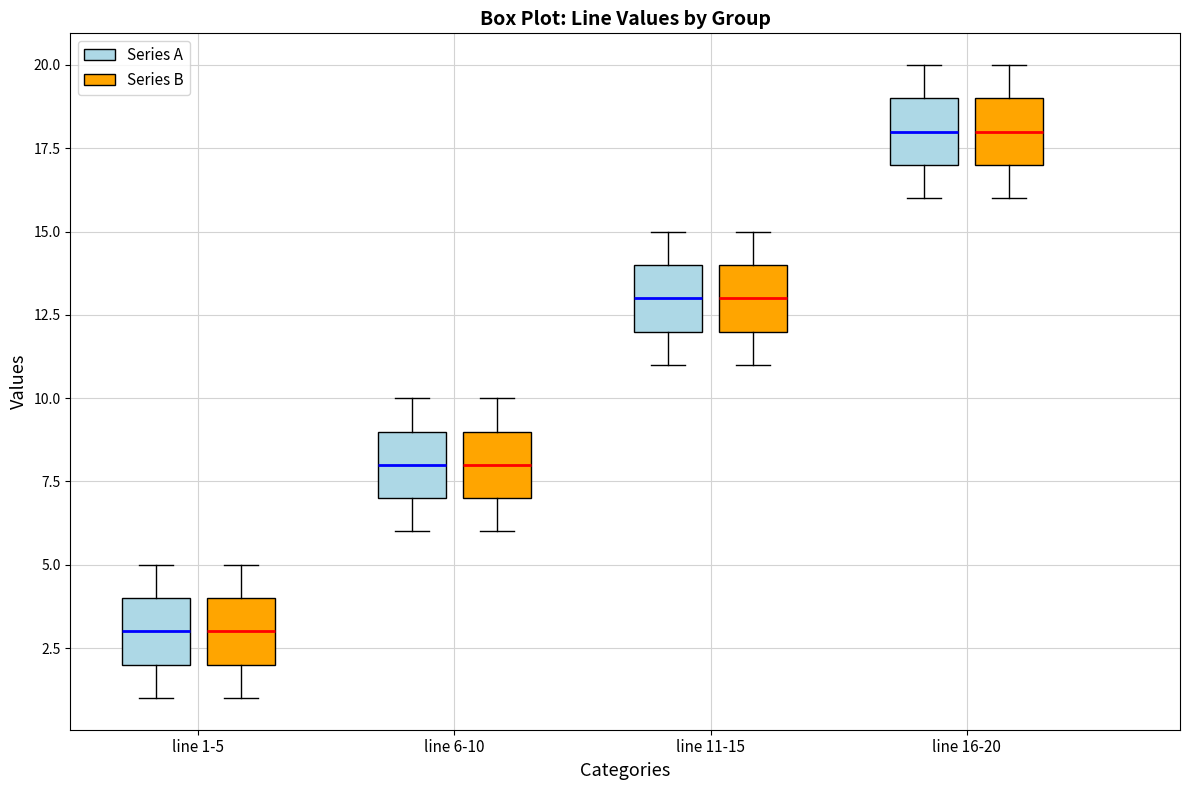

Reading left to right, read every box against the y-axis: the position of its median line, the range the box covers, and the ends of its whiskers. The values are not printed on the chart, so give them approximately, as read against the axis.

line 1-5 (Series A): median 3, box 2 to 4, whiskers 1 to 5
line 1-5 (Series B): median 3, box 2 to 4, whiskers 1 to 5
line 6-10 (Series A): median 8, box 7 to 9, whiskers 6 to 10
line 6-10 (Series B): median 8, box 7 to 9, whiskers 6 to 10
line 11-15 (Series A): median 13, box 12 to 14, whiskers 11 to 15
line 11-15 (Series B): median 13, box 12 to 14, whiskers 11 to 15
line 16-20 (Series A): median 18, box 17 to 19, whiskers 16 to 20
line 16-20 (Series B): median 18, box 17 to 19, whiskers 16 to 20